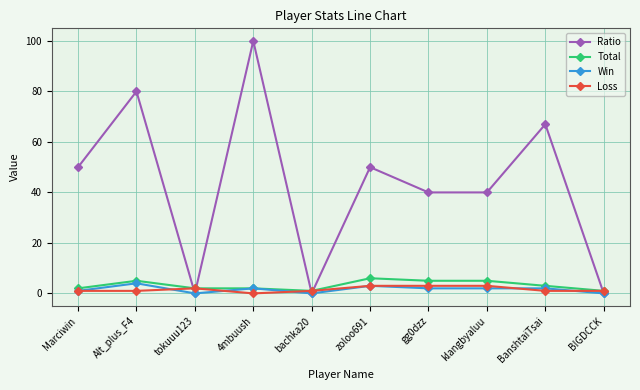

How many distinct data groups are displayed?

4